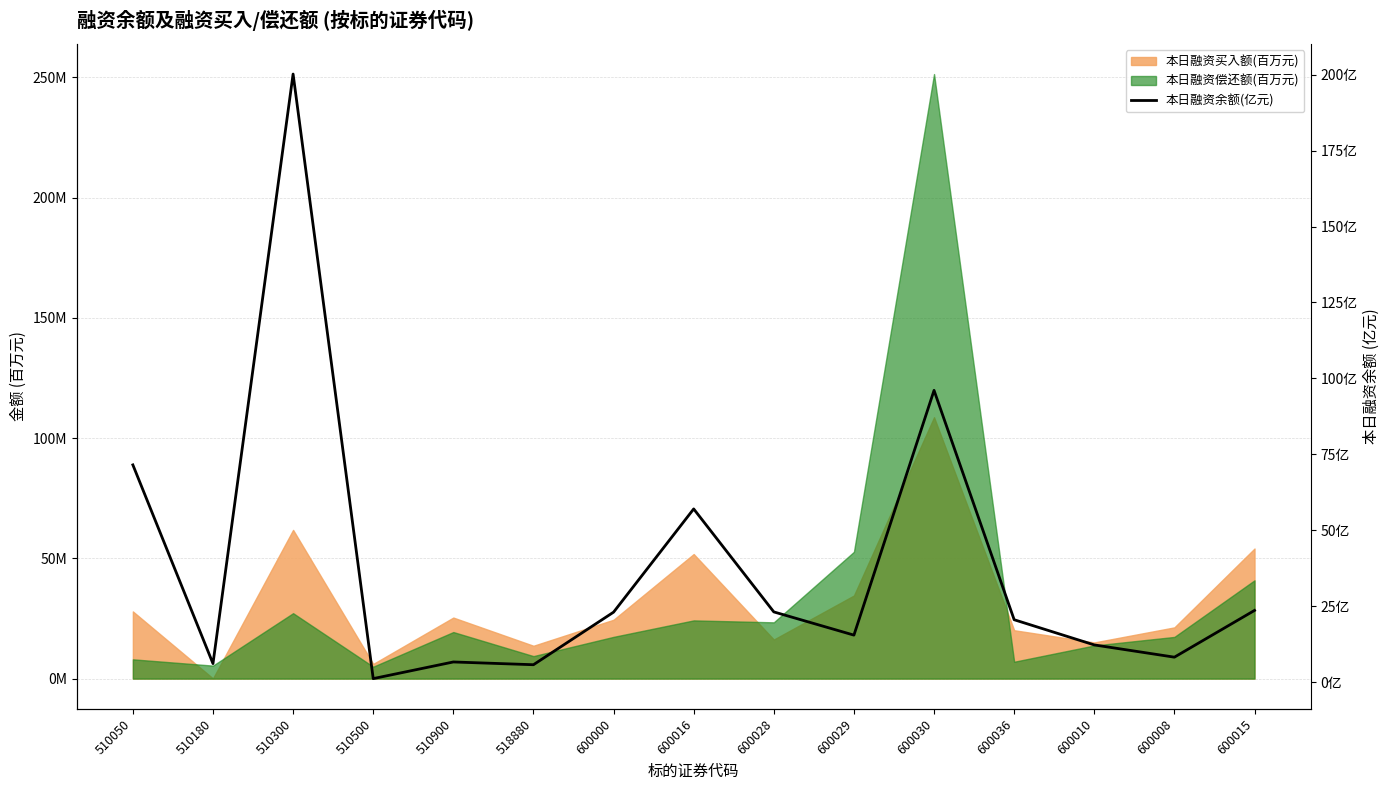

What is the change in value from 510180 to 600036?

+14.4